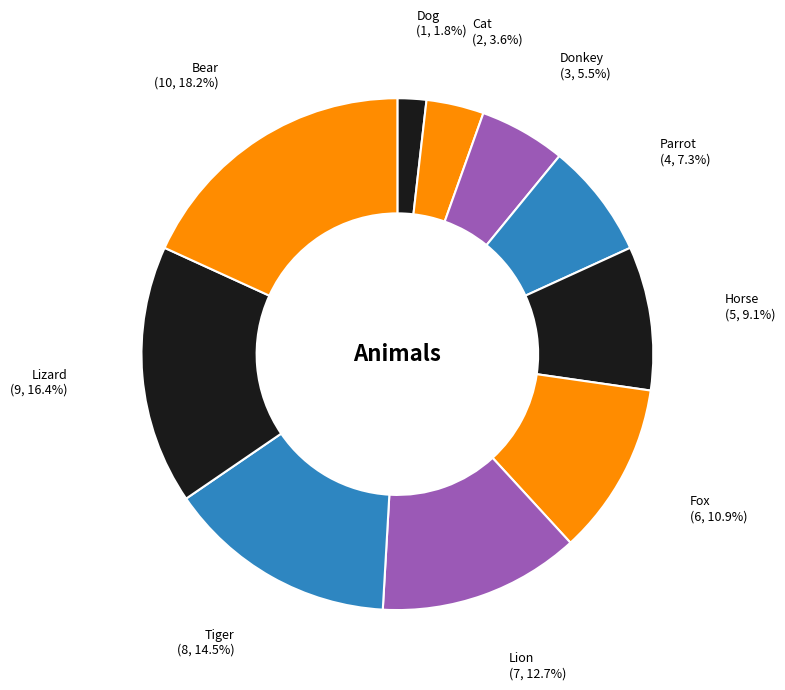

Which slice is the smallest?

Dog